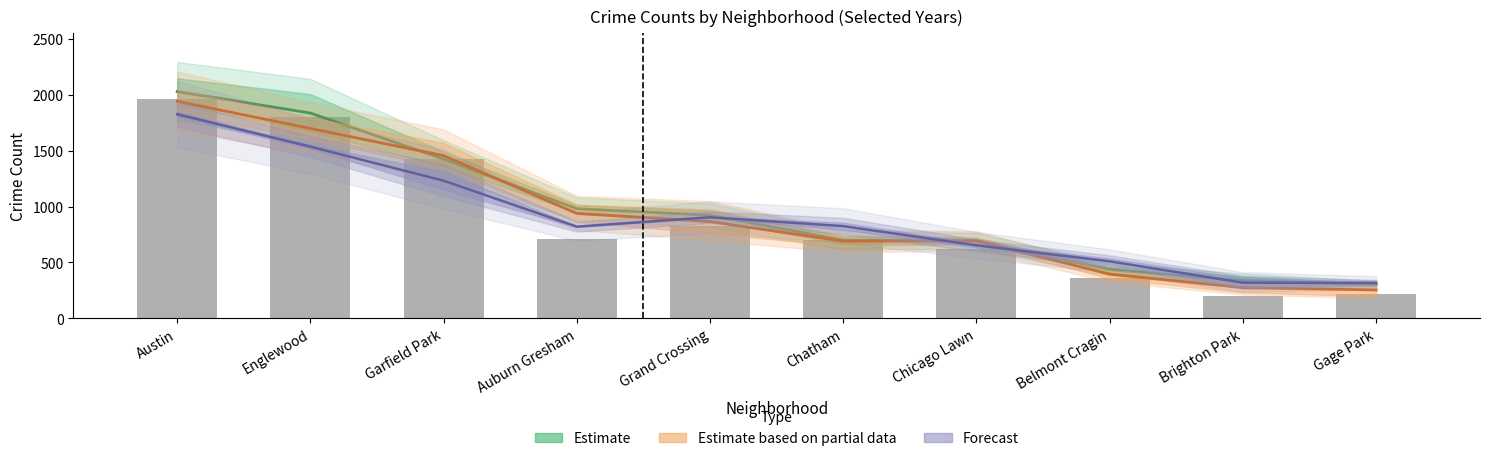

What is the minimum value shown in the chart?

203.0